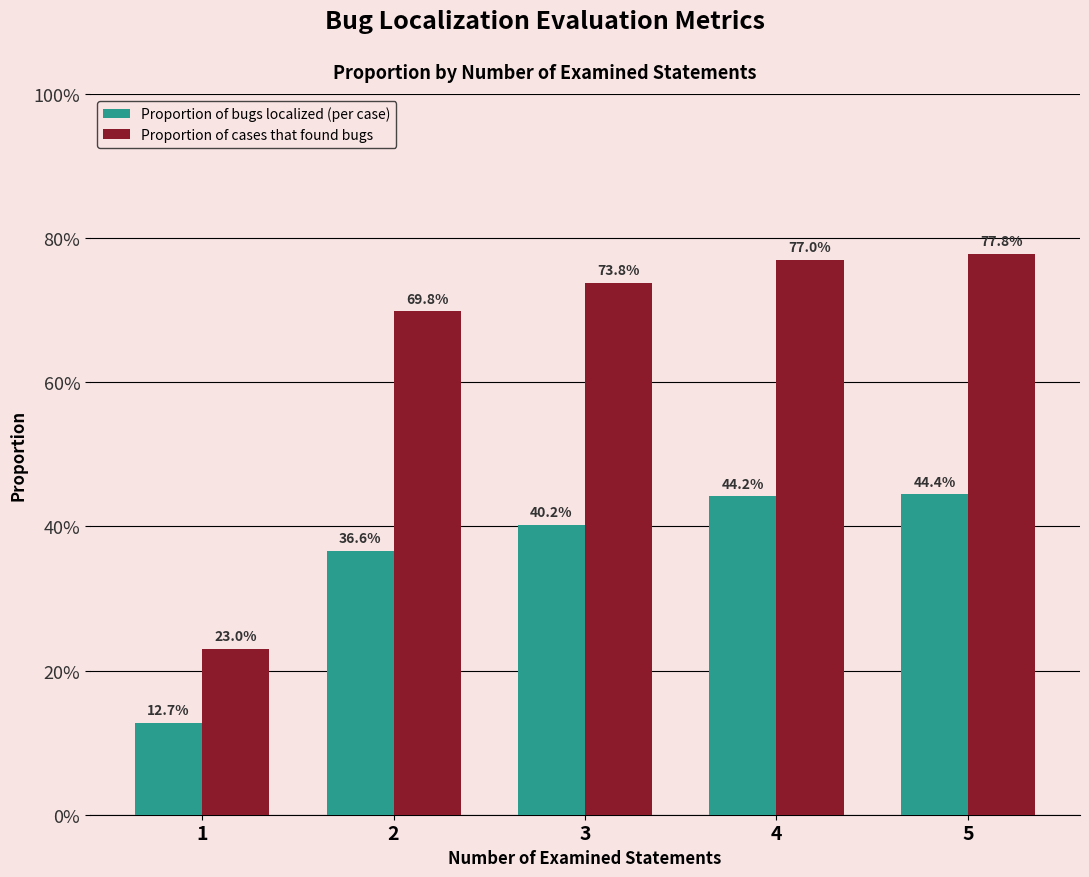

Reading left to right, extract all data points from this chart.

Proportion of bugs localized (per case): 1=0.1	2=0.4	3=0.4	4=0.4	5=0.4
Proportion of cases that found bugs: 1=0.2	2=0.7	3=0.7	4=0.8	5=0.8